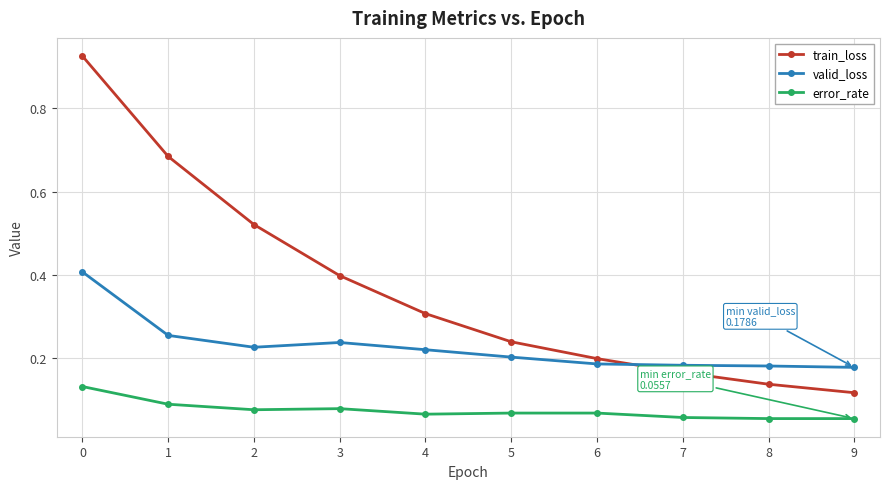

Between 3 and 9, which series saw the biggest shift?

train_loss